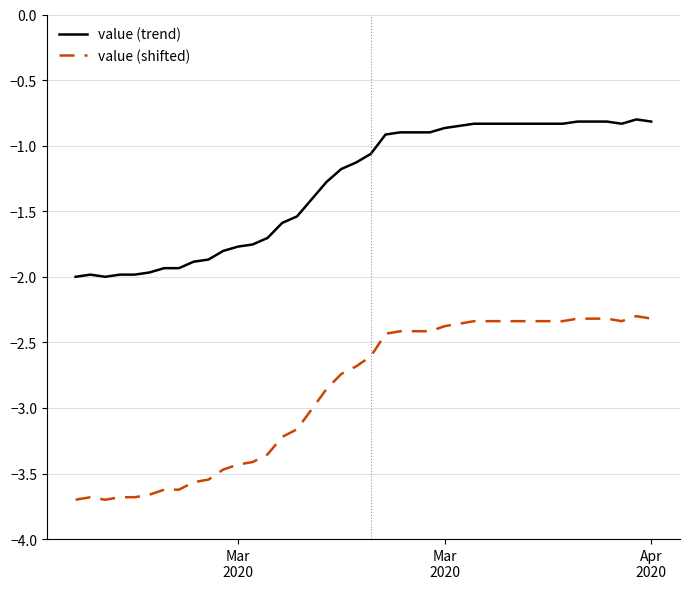

What is the lowest value of the value (trend) series?

-2.0